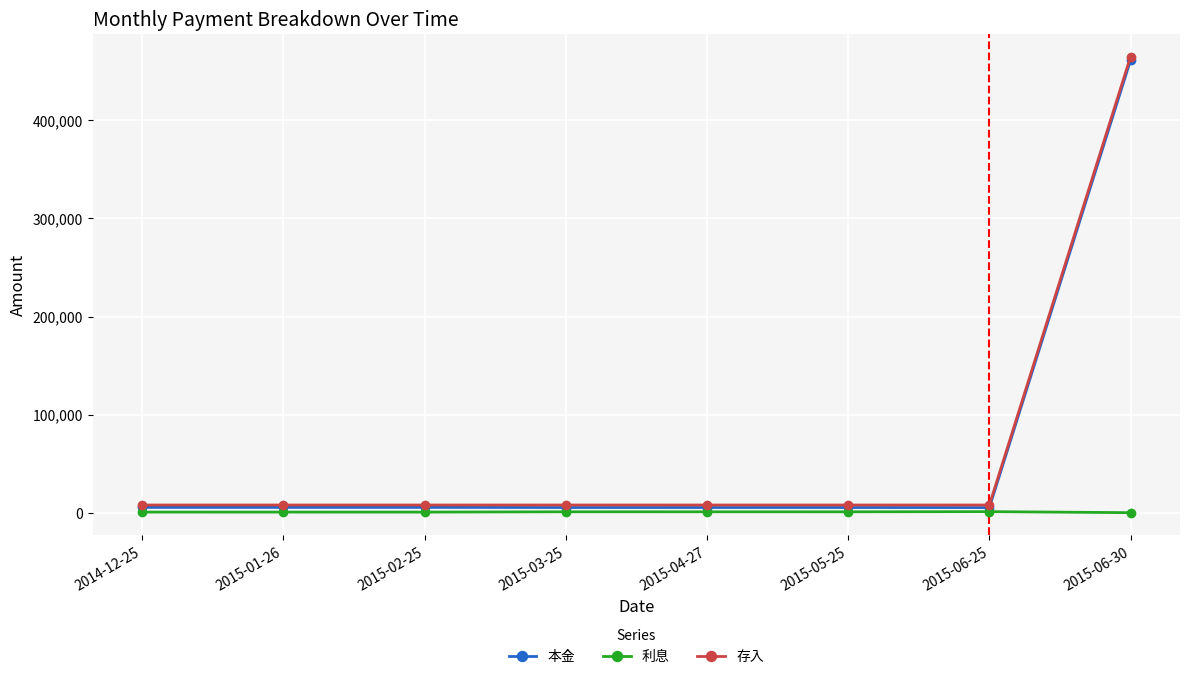

What is the value of the 利息 point at the 7th from the left?

1245